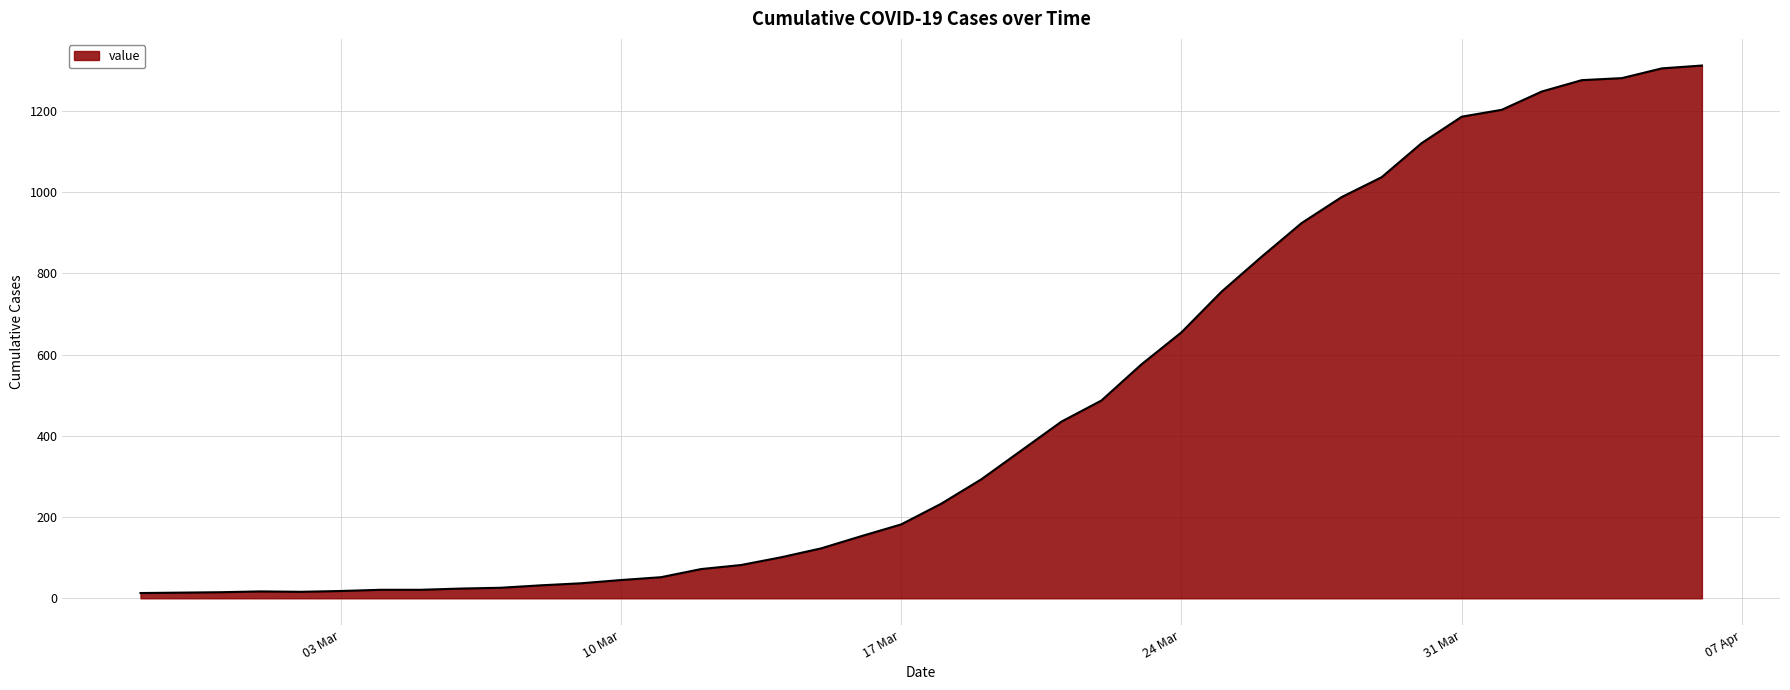

What is the difference between the maximum and minimum values?

1299